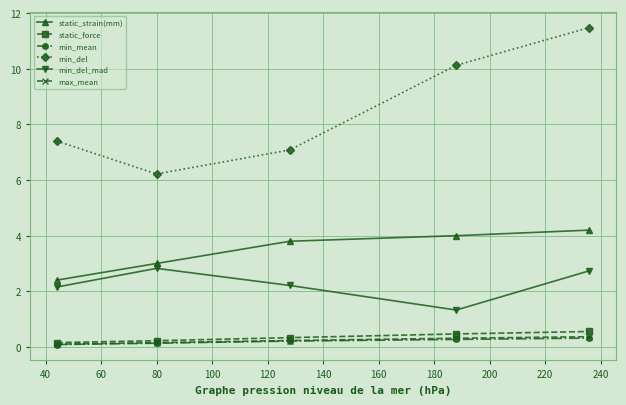

Which series has the largest total across all categories?

min_del